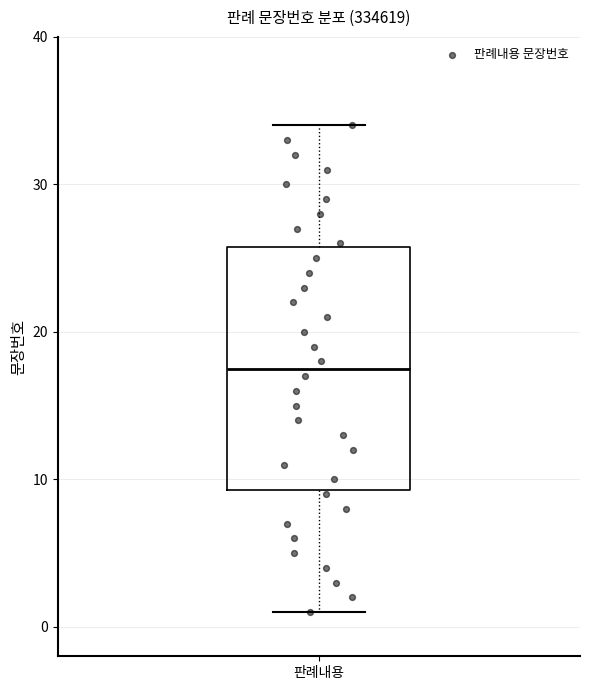

Where does the lower whisker of the box for 판례내용 end on the y-axis? The values are not printed on the chart, so give them approximately, as read against the axis.

1